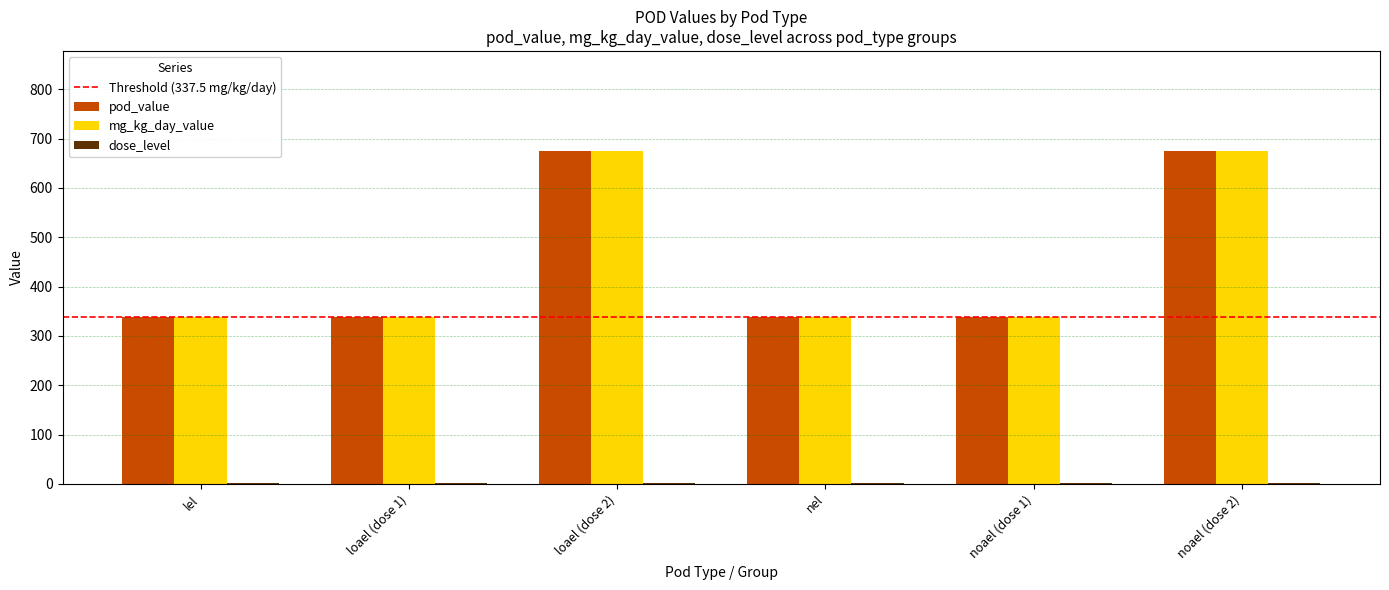

What is the maximum value for mg_kg_day_value?

675.0